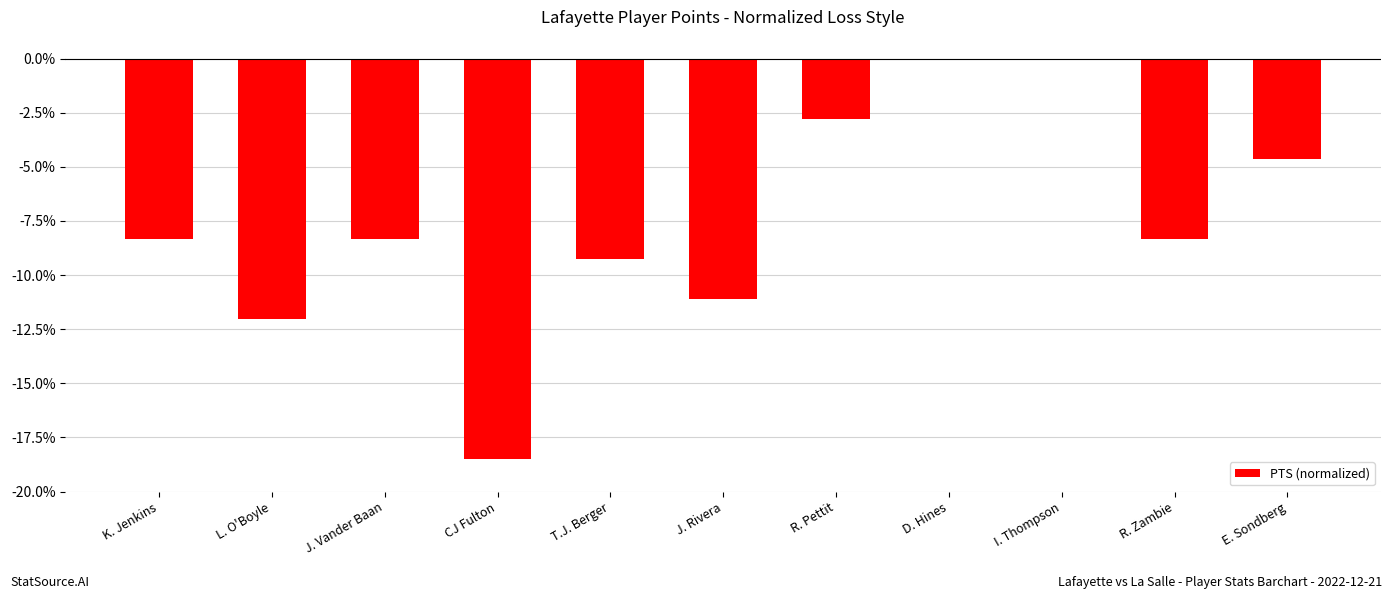

What is the change in value from L. O'Boyle to J. Vander Baan?

+3.7